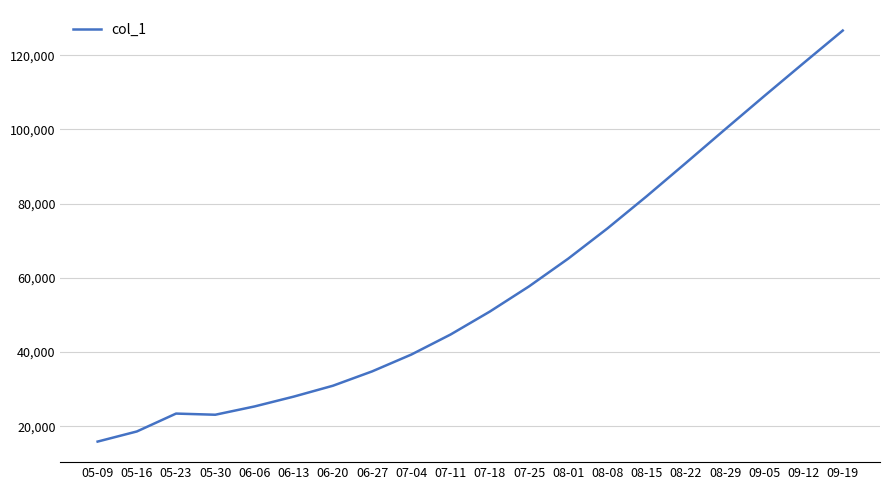

What is the greatest value displayed?

126662.0